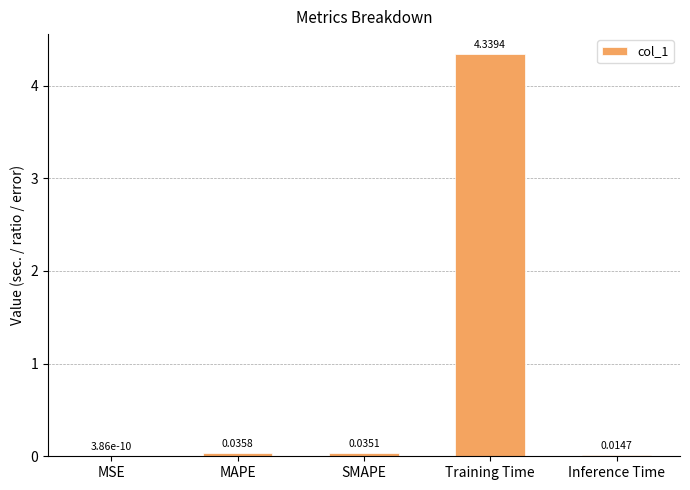

At which label is the value closest to 2?

MAPE